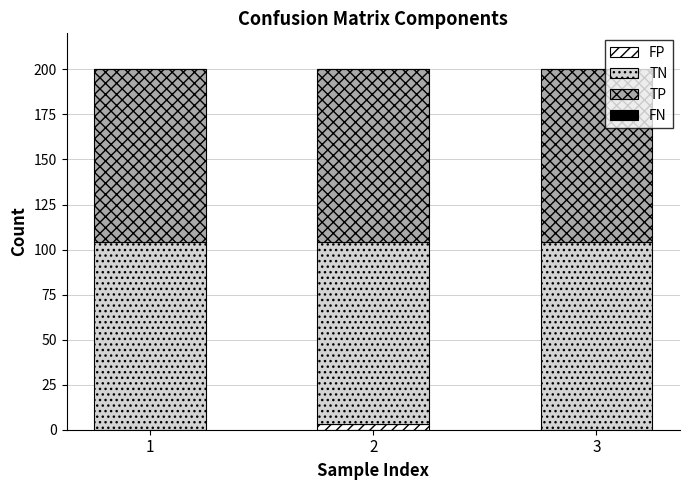

The value of FP at 1 is 0. True or false?

True